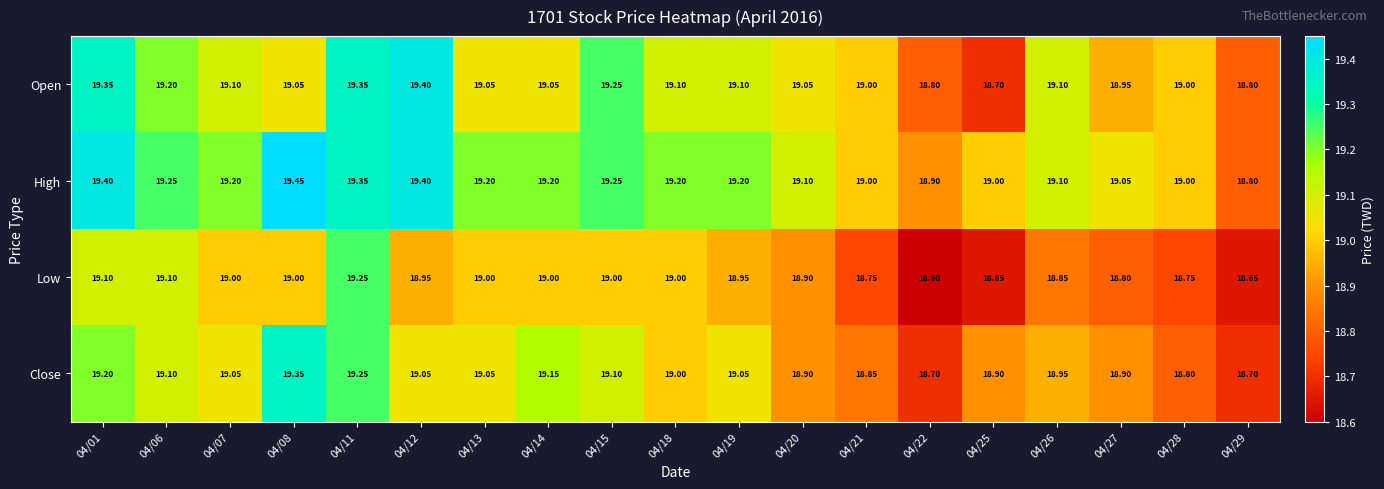

Which series changed the most between 04/06 and 04/14?

Open